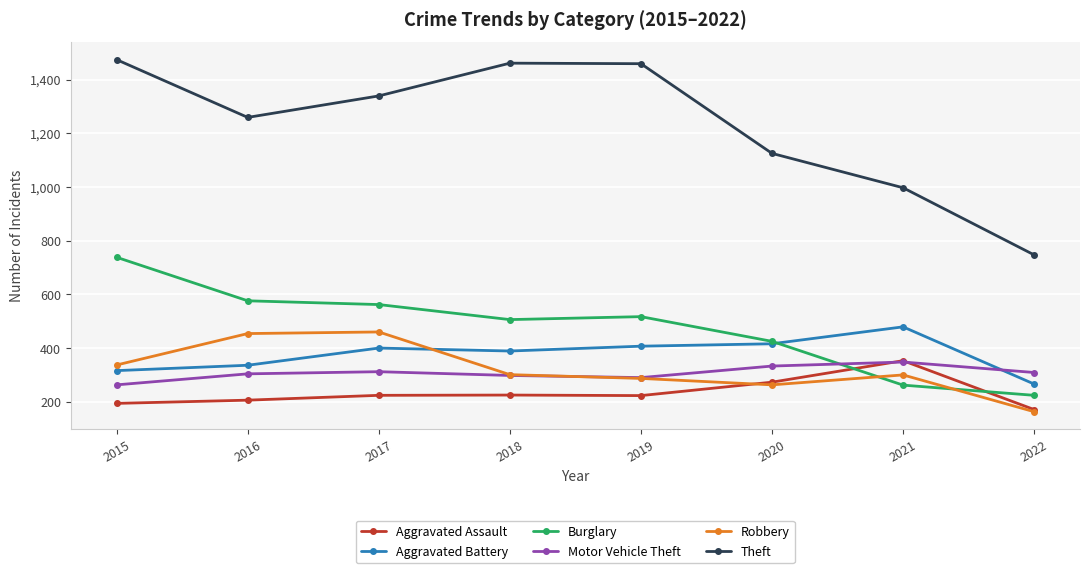

At which label does Burglary first exceed 517?

2015